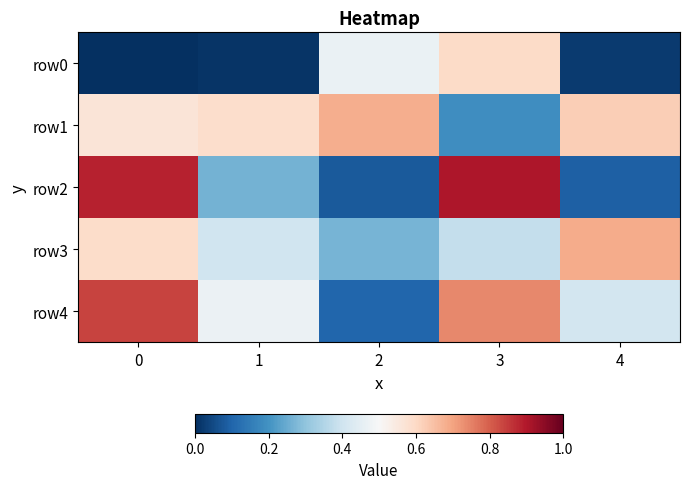

Which series has the largest total across all categories?

row1